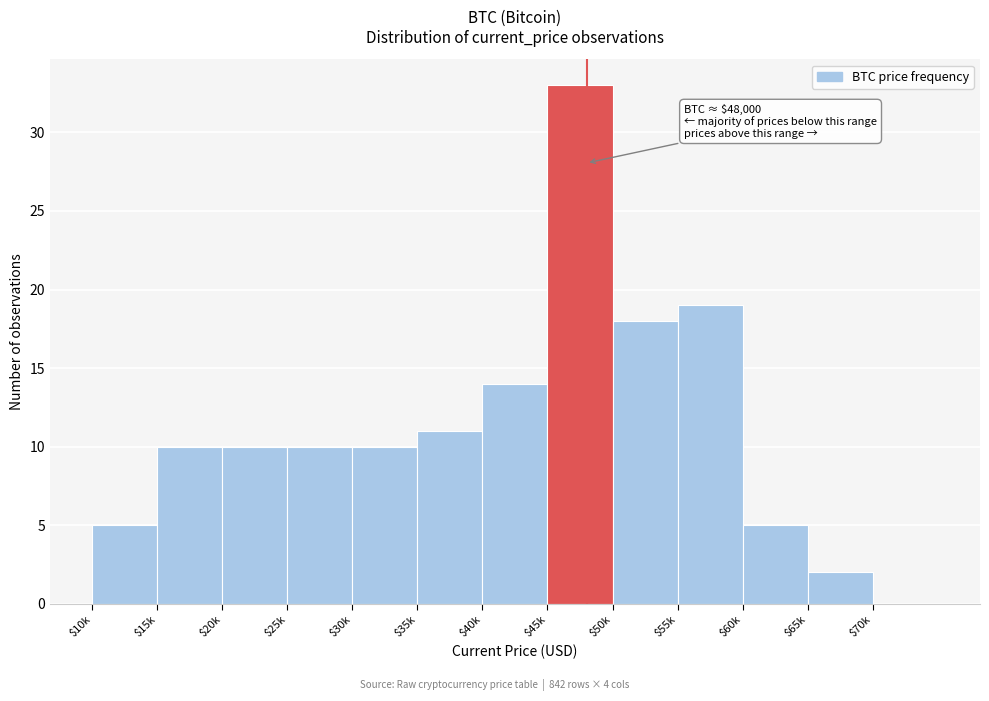

Which category has the highest value across all series?

$45k